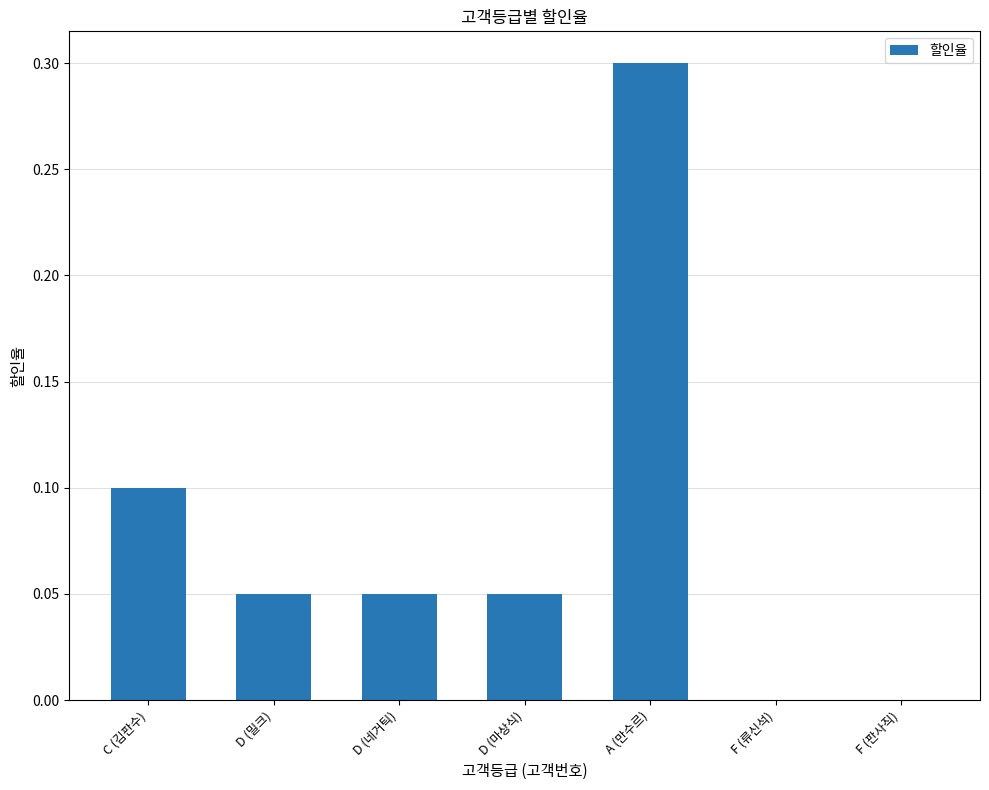

Between D (밀크) and A (만수르), which is larger?

A (만수르)